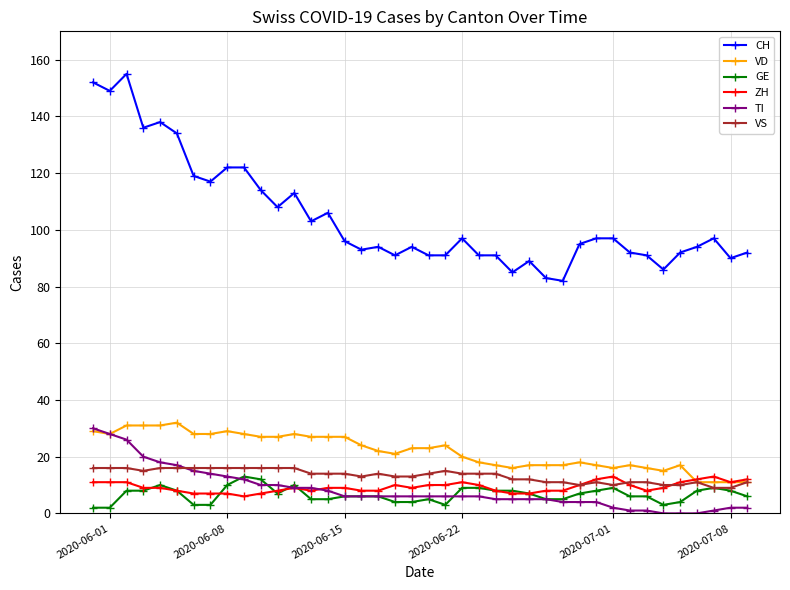

True or false: GE and TI intersect in this chart.

True